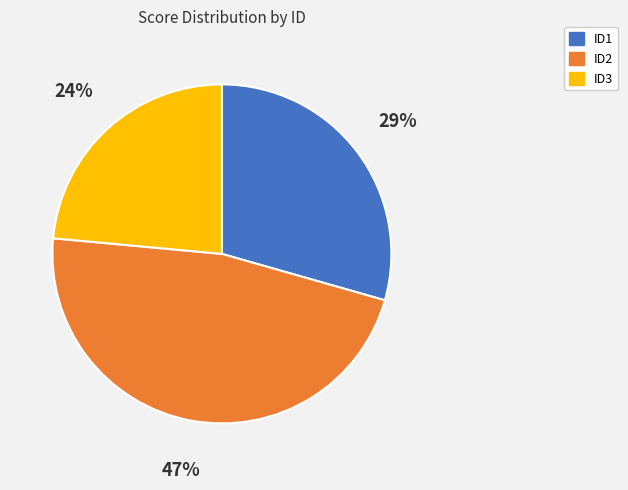

The ID2 slice represents 56% of the pie. True or false?

False